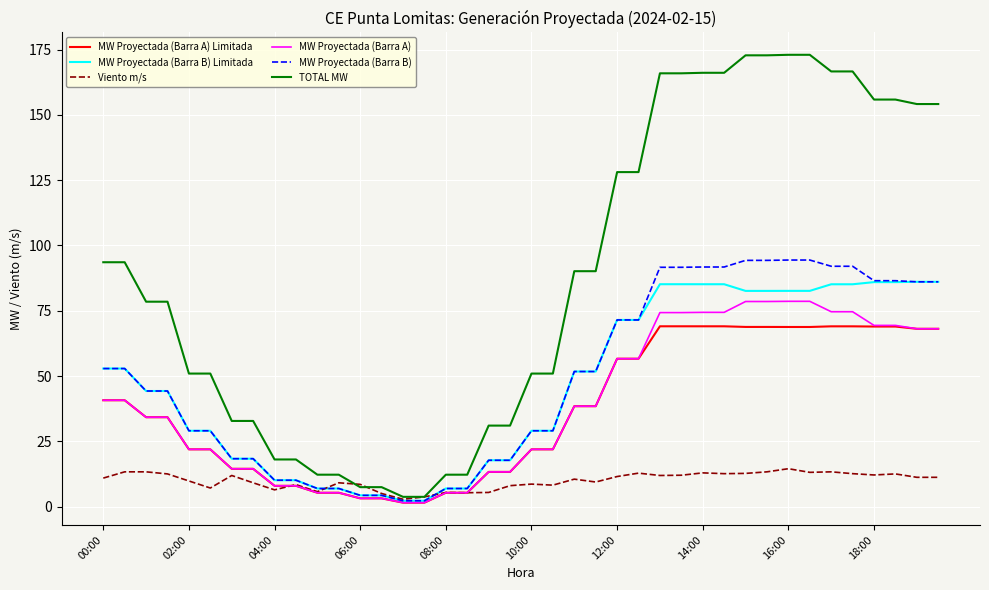

What is the difference between the maximum and minimum values in the MW Proyectada (Barra A) Limitada series?

67.6